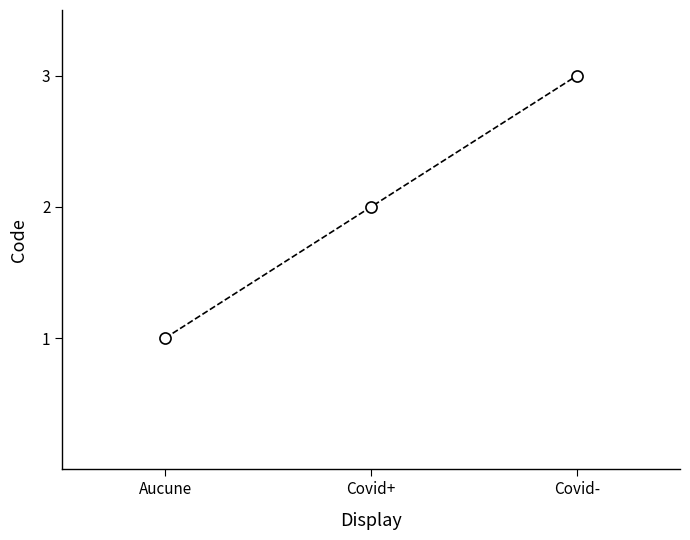

List the labels in order of value, smallest first.

Aucune, Covid+, Covid-